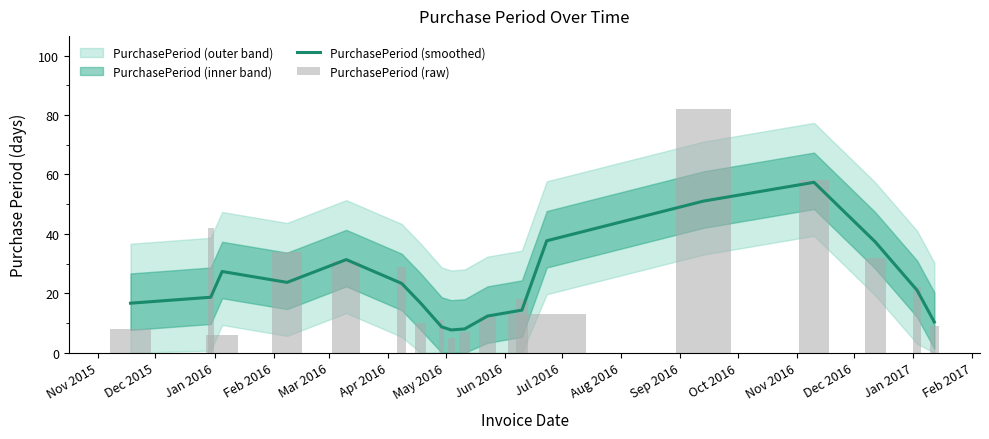

What is the minimum value for PurchasePeriod (smoothed)?

7.7